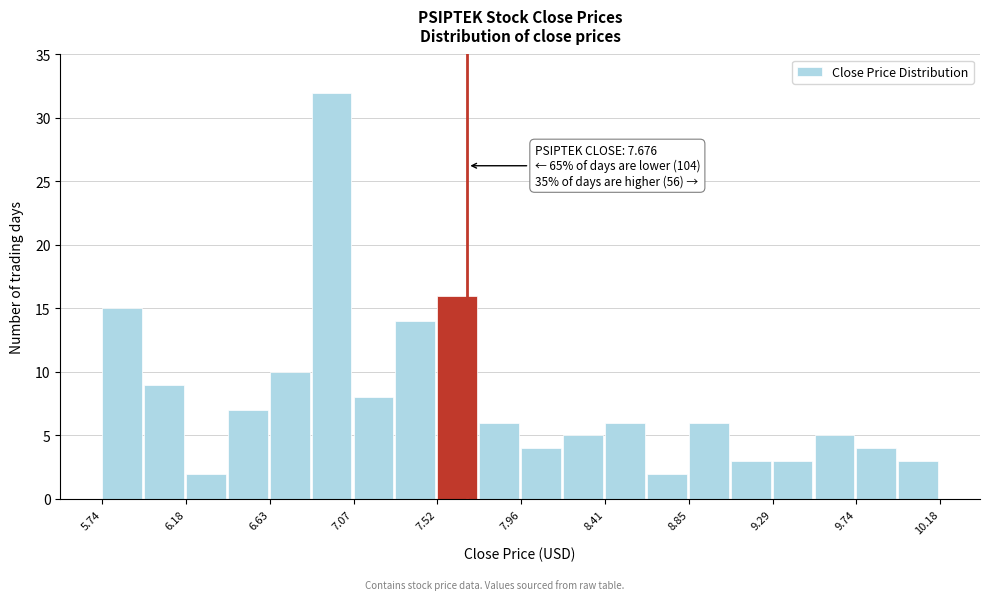

Which range on the x-axis has the tallest bar?

6.85 to 7.05